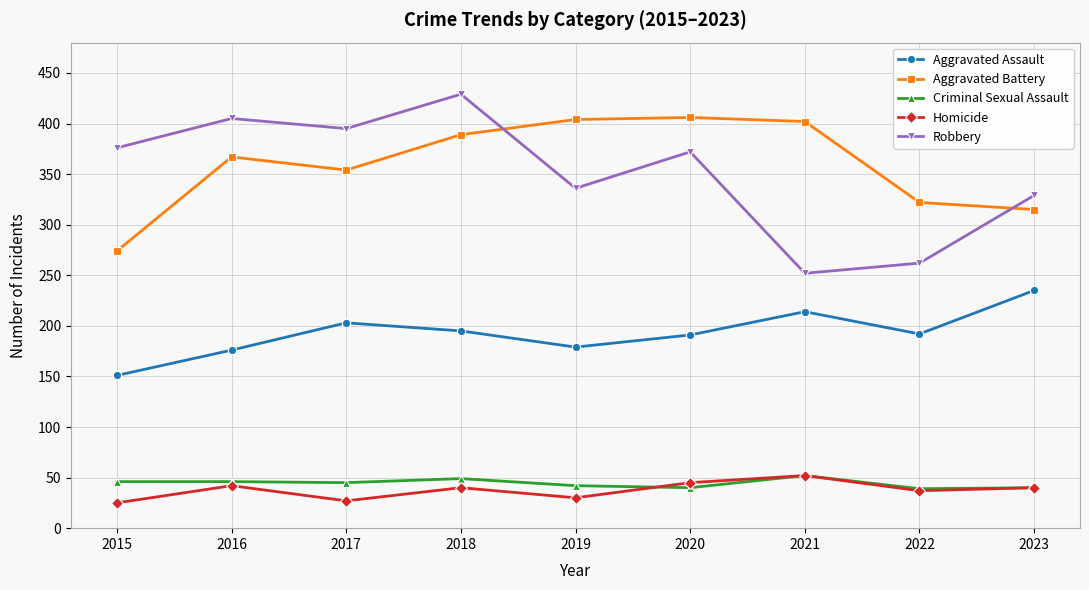

What is the smallest value displayed?

25